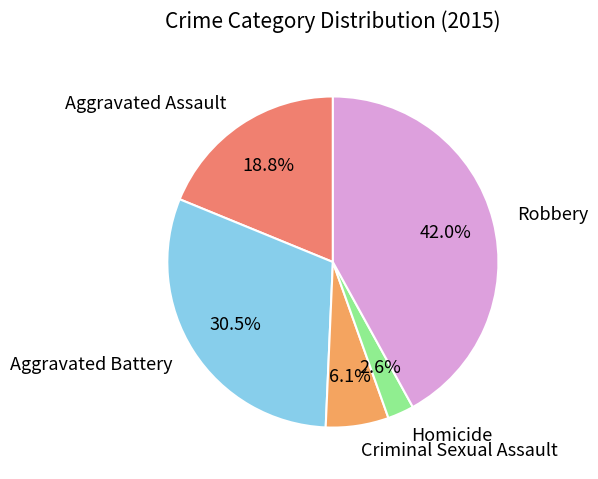

Which has a higher value, Homicide or Criminal Sexual Assault?

Criminal Sexual Assault